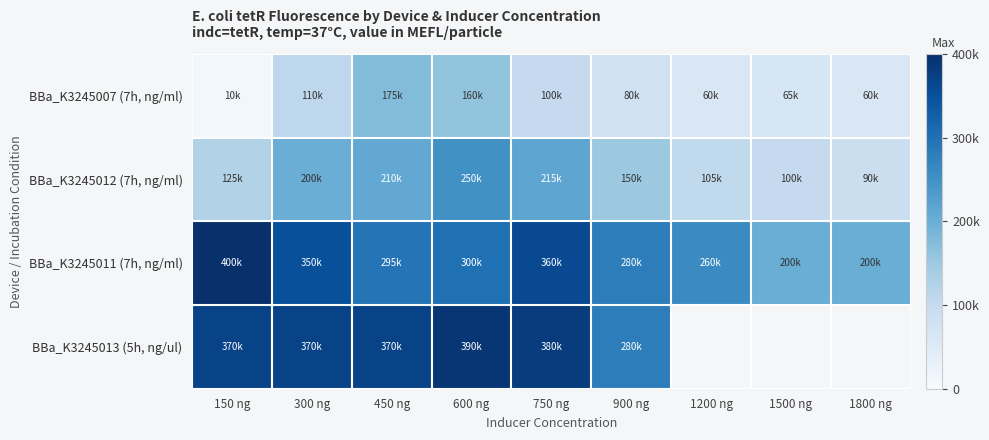

At which category is the sum across all series the highest?

600 ng